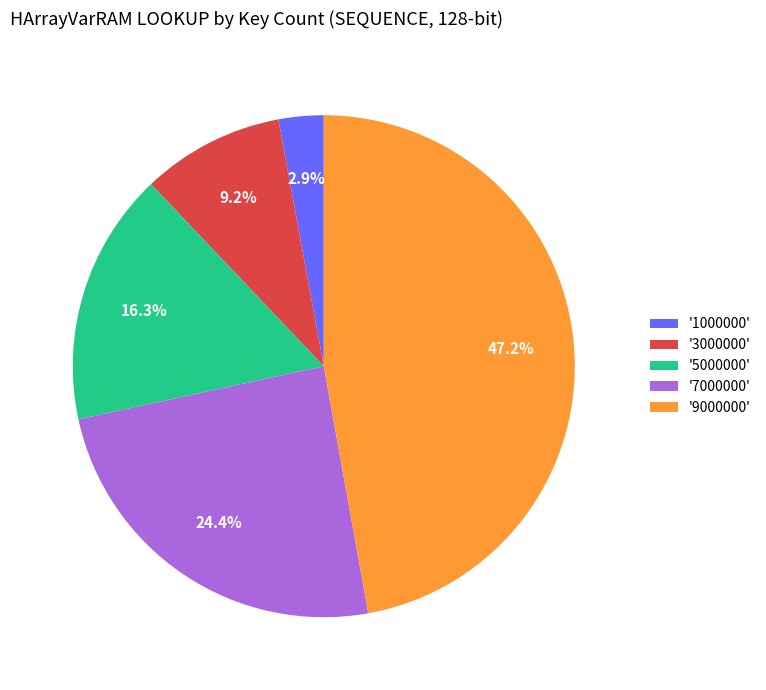

Count the number of slices in the pie.

5